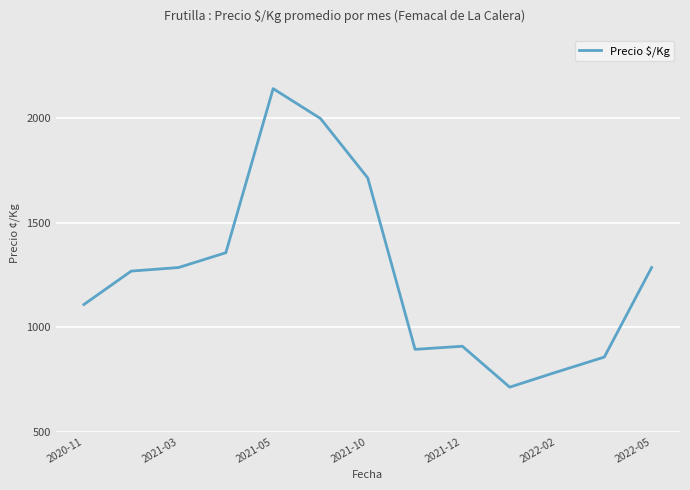

What is the difference between the maximum and minimum values?

1430